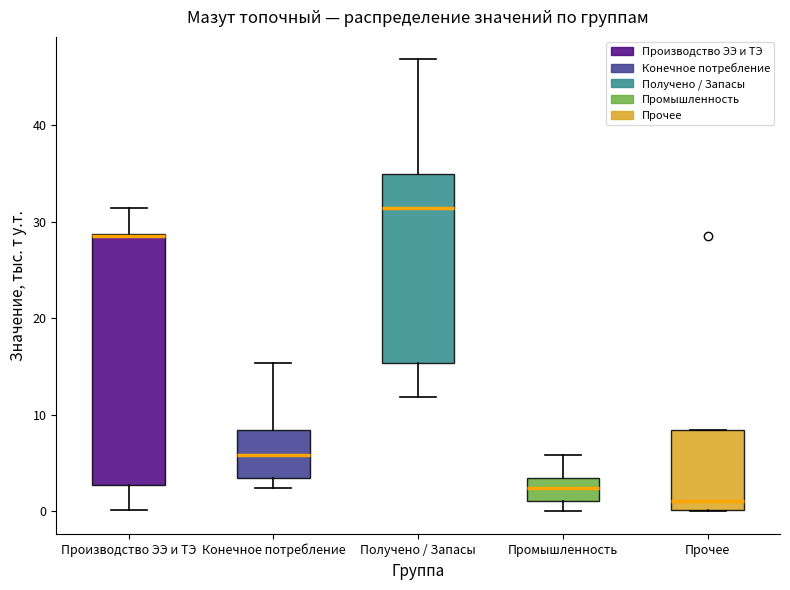

Reading left to right, transcribe this box plot: for each box, give where its median line is, the range the box spans, and where its two whiskers end, as read against the y-axis. The values are not printed on the chart, so give them approximately, as read against the axis.

Производство ЭЭ и ТЭ: median 29 (drawn on the box's upper edge), box 3 to 29, whiskers 0 to 31
Конечное потребление: median 6, box 3 to 8, whiskers 2 to 15
Получено / Запасы: median 31, box 15 to 35, whiskers 12 to 47
Промышленность: median 2, box 1 to 3, whiskers 0 to 6
Прочее: median 1, box 0 to 8, whiskers 0 to 8